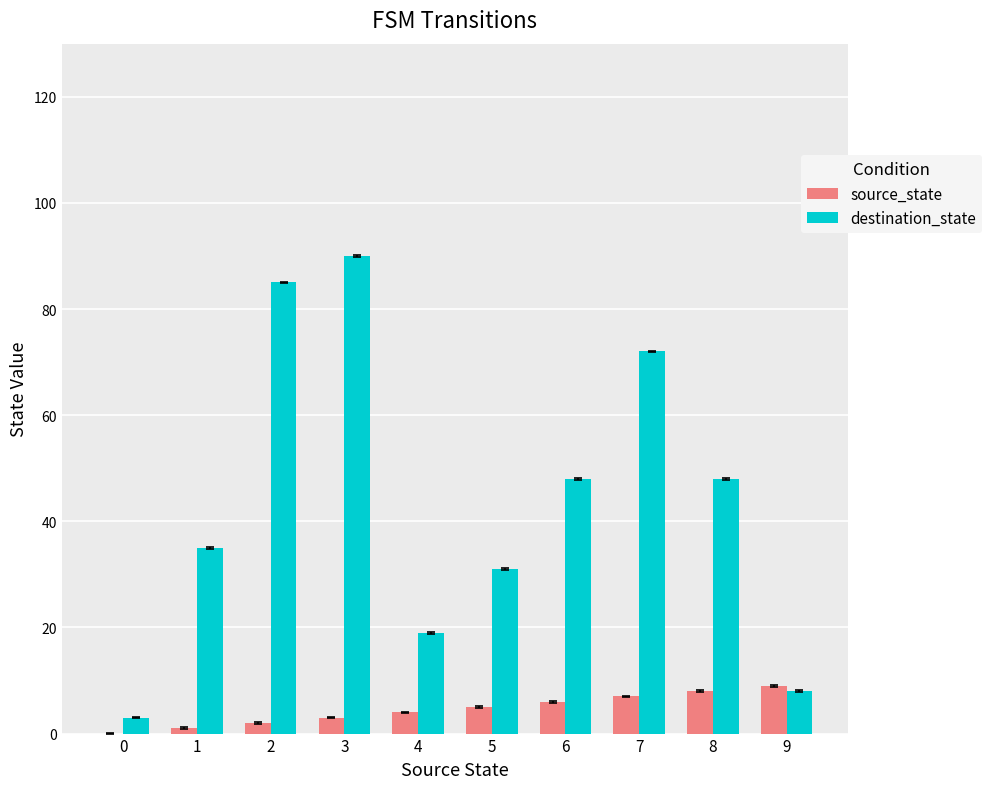

How many groups of bars are there?

10